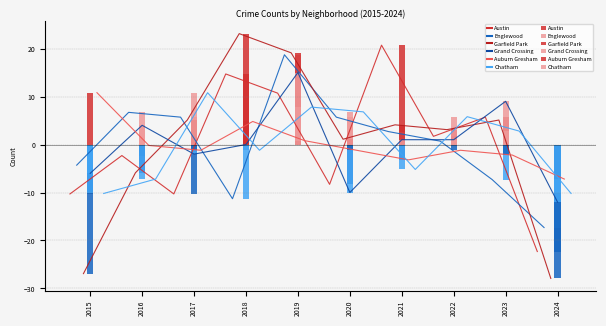

What is the approximate value of Englewood at 2023?

-7.3